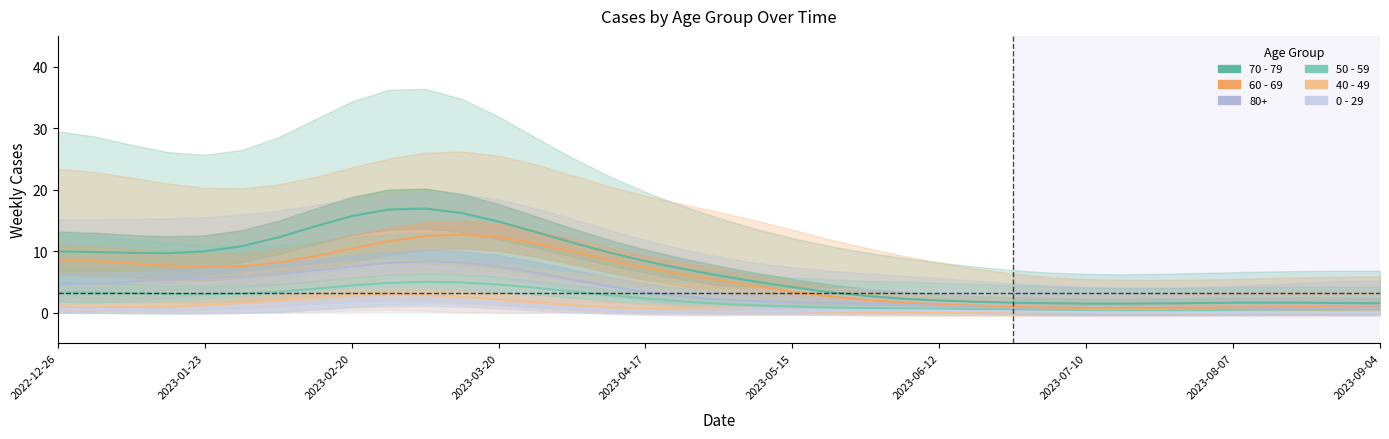

Is it true that 70 - 79 equals 1.6 at 33?

True